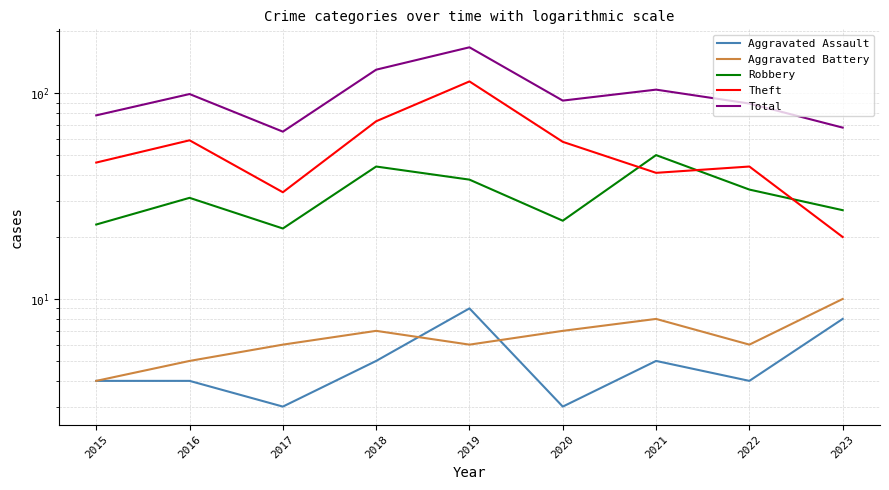

Count the number of categories in the chart.

9